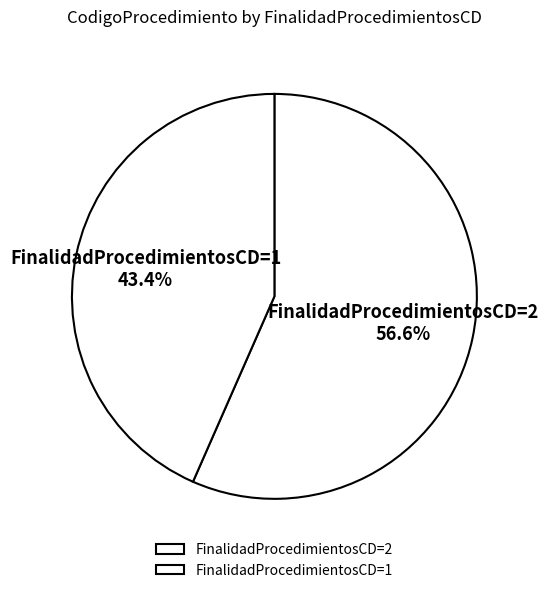

What is the ratio of the value at FinalidadProcedimientosCD=2 to the value at FinalidadProcedimientosCD=1?

1.3